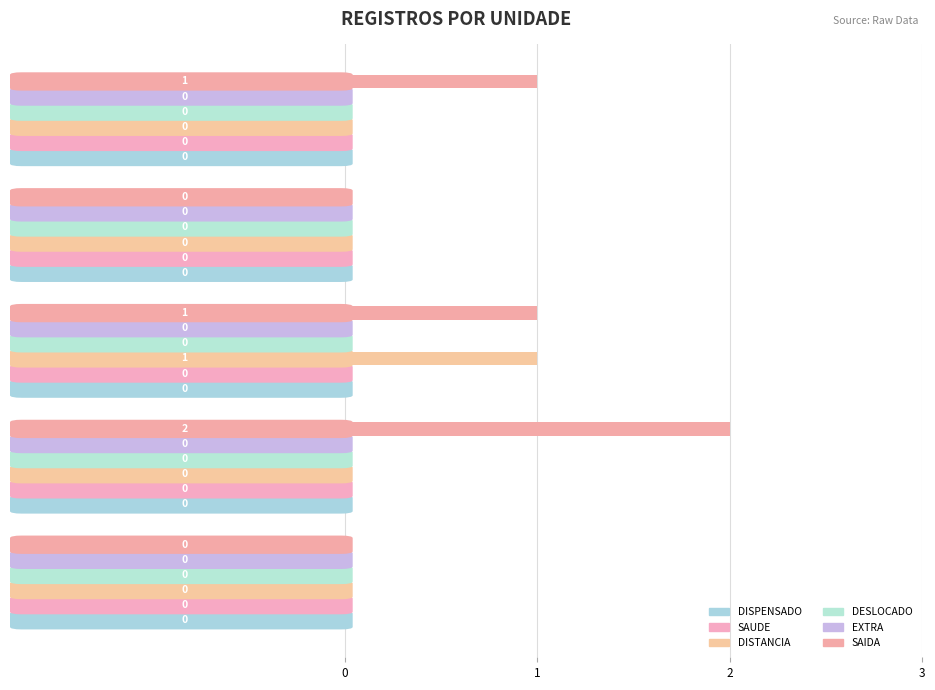

Are the bars grouped side by side (vs. stacked)?

Yes